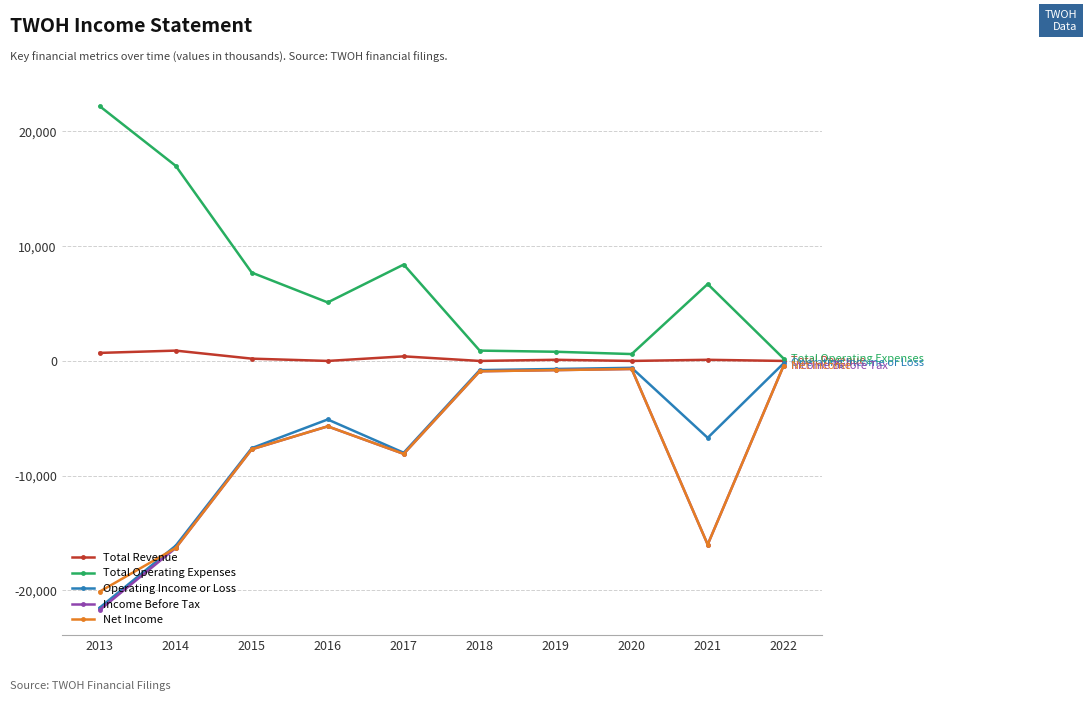

The Income Before Tax series shows -900 at 2018. True or false?

True